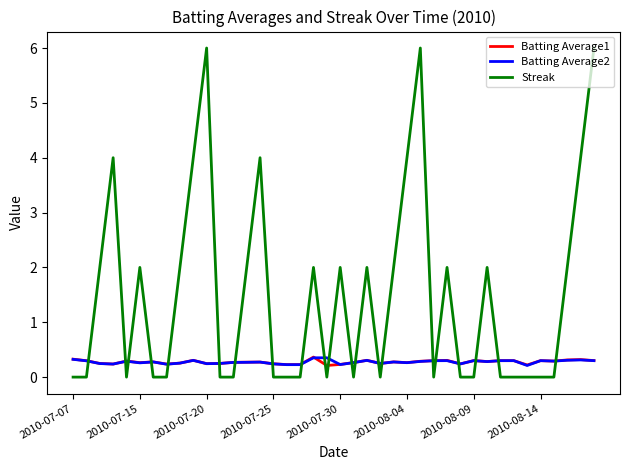

Which series has the largest total across all categories?

Streak